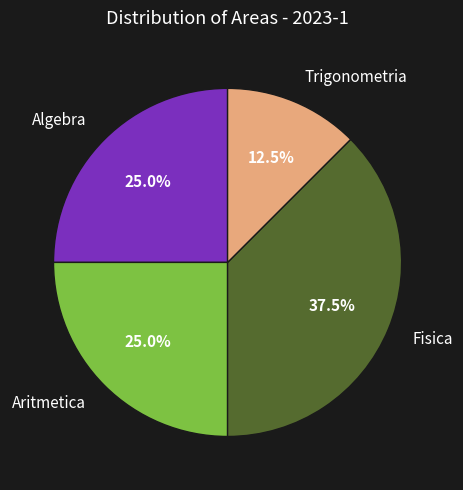

What percentage do Fisica and Trigonometria together represent?

50.0%